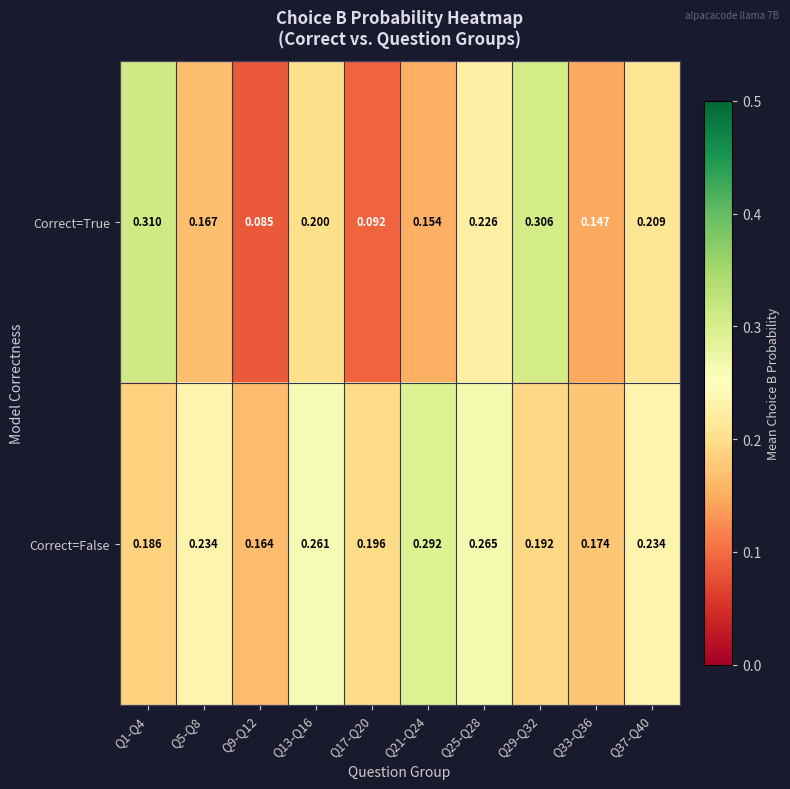

Rank the series at Q1-Q4 from lowest to highest value.

Correct=False, Correct=True